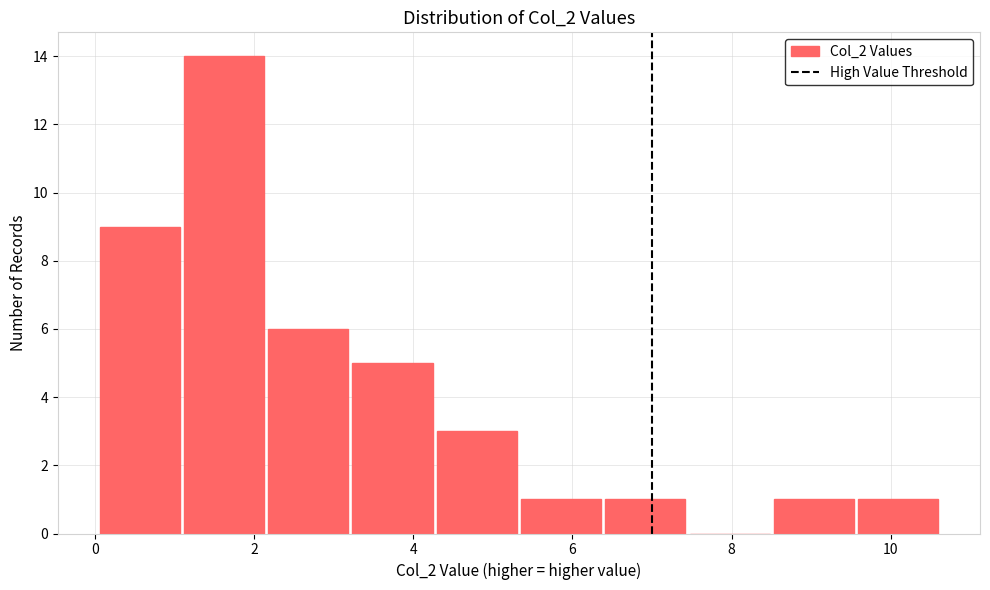

Reading left to right, list every bar in this chart as the range it spans on the x-axis followed by its height. Neither the bar edges nor the heights are printed on the chart, so give them approximately, as read against the axes.

0.0 to 1.0: 9
1.0 to 2.2: 14
2.2 to 3.2: 6
3.2 to 4.2: 5
4.2 to 5.4: 3
5.4 to 6.4: 1
6.4 to 7.4: 1
7.4 to 8.6: 0
8.6 to 9.6: 1
9.6 to 10.6: 1